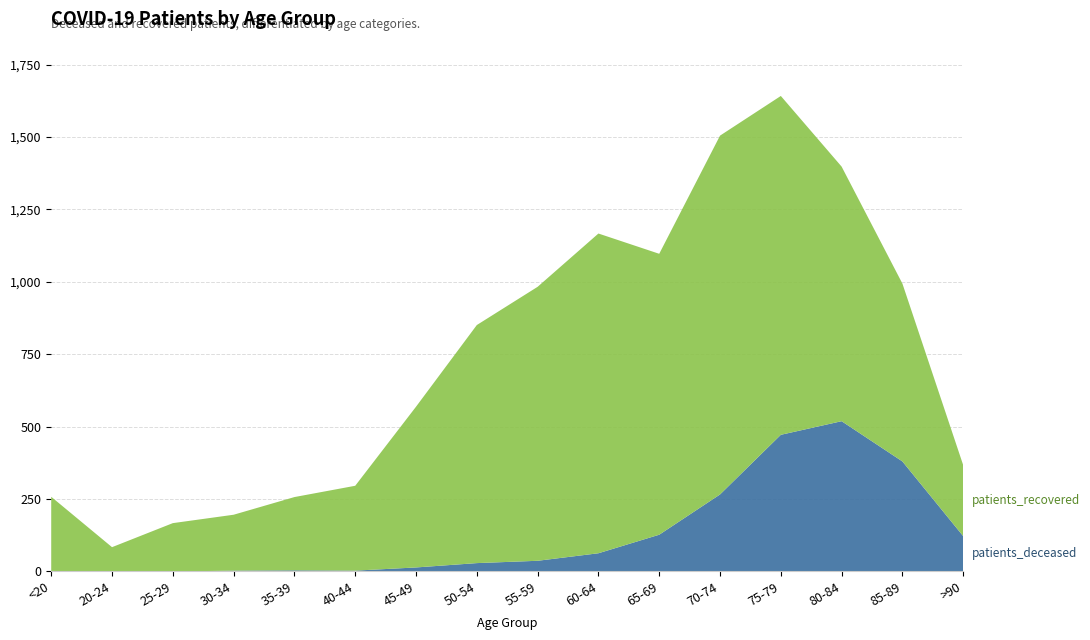

Reading left to right, extract all data points from this chart.

patients_deceased: 2	0	0	3	4	3	14	29	37	63	127	266	472	519	380	122
patients_recovered: 256	84	167	193	253	293	555	822	946	1104	970	1239	1170	879	614	245